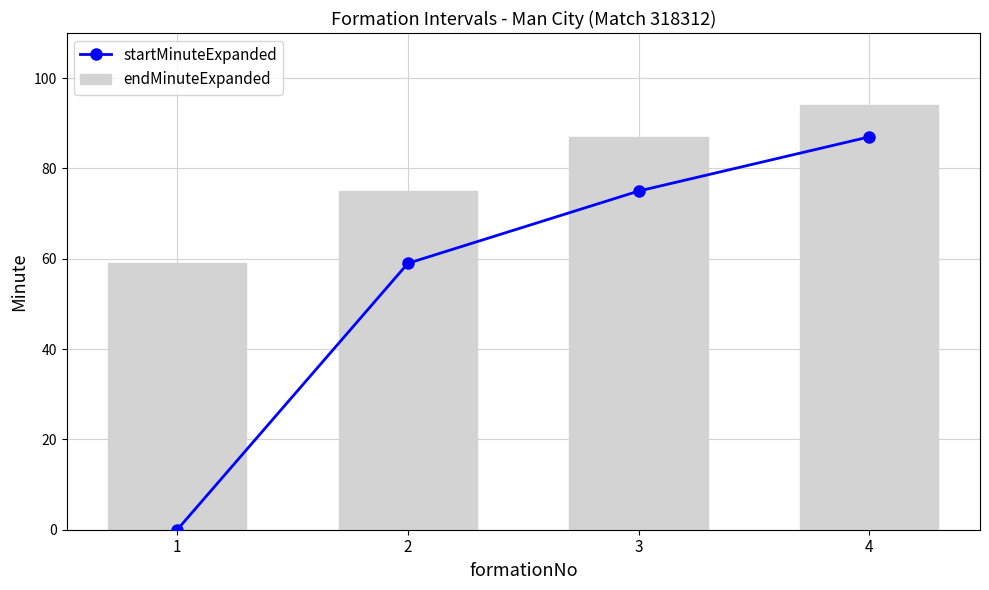

What is the sum of all endMinuteExpanded values?

315